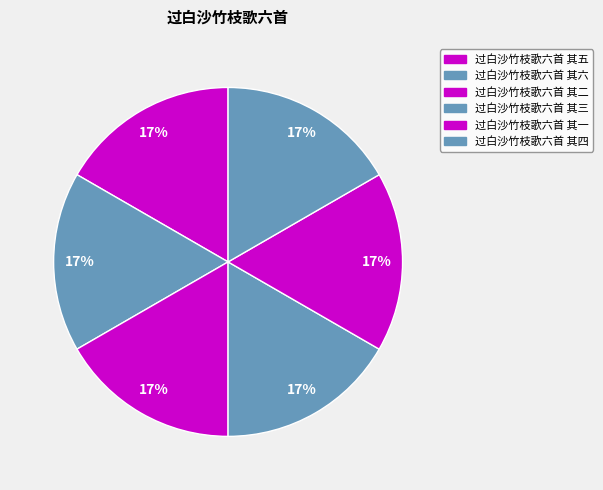

What is the ratio of the value at 过白沙竹枝歌六首 其五 to the value at 过白沙竹枝歌六首 其六?

1.0